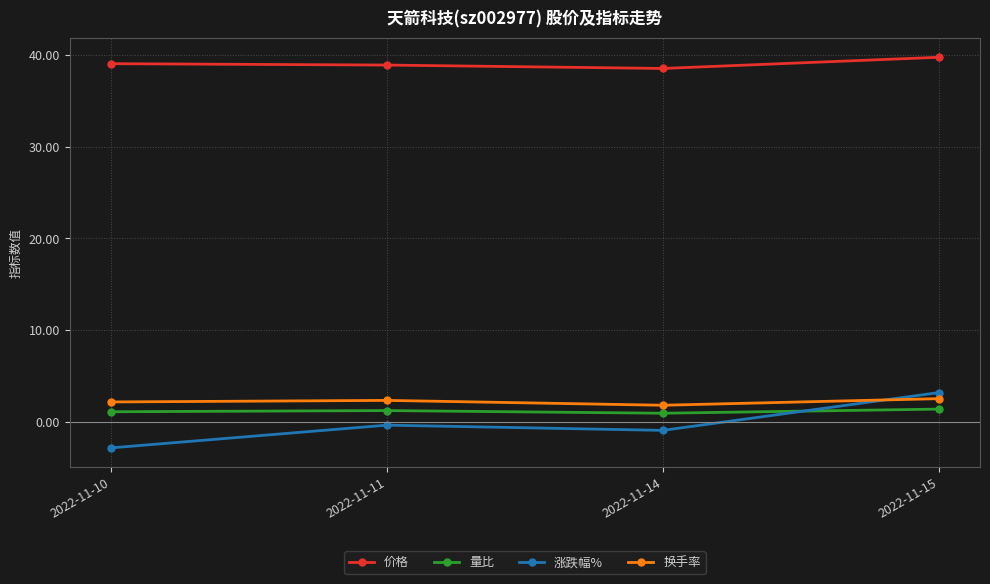

True or false: 涨跌幅% and 价格 cross at least once.

False